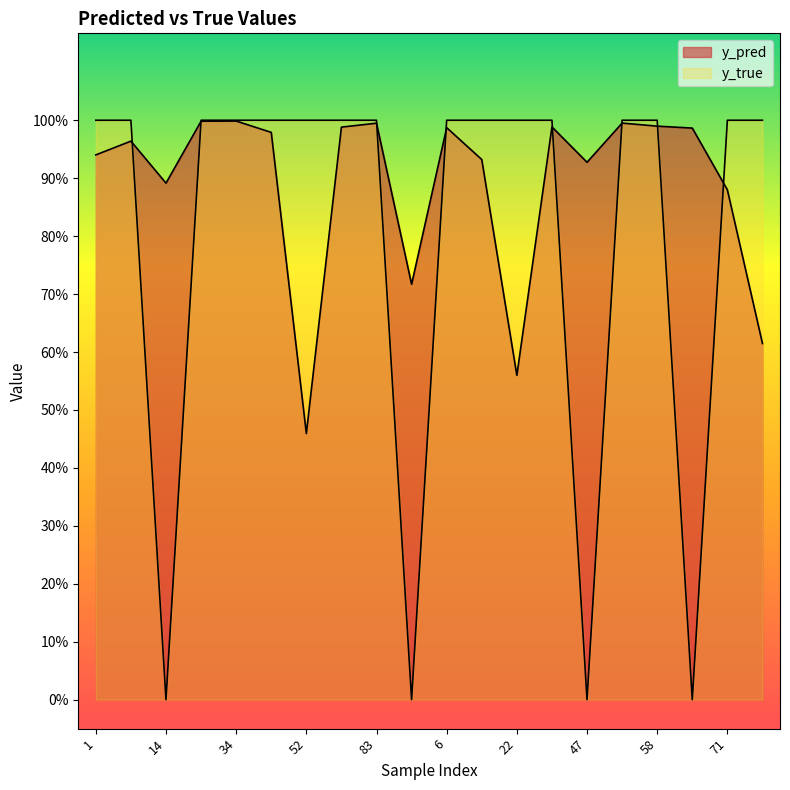

How many y_true values are between 1 and 2?

16